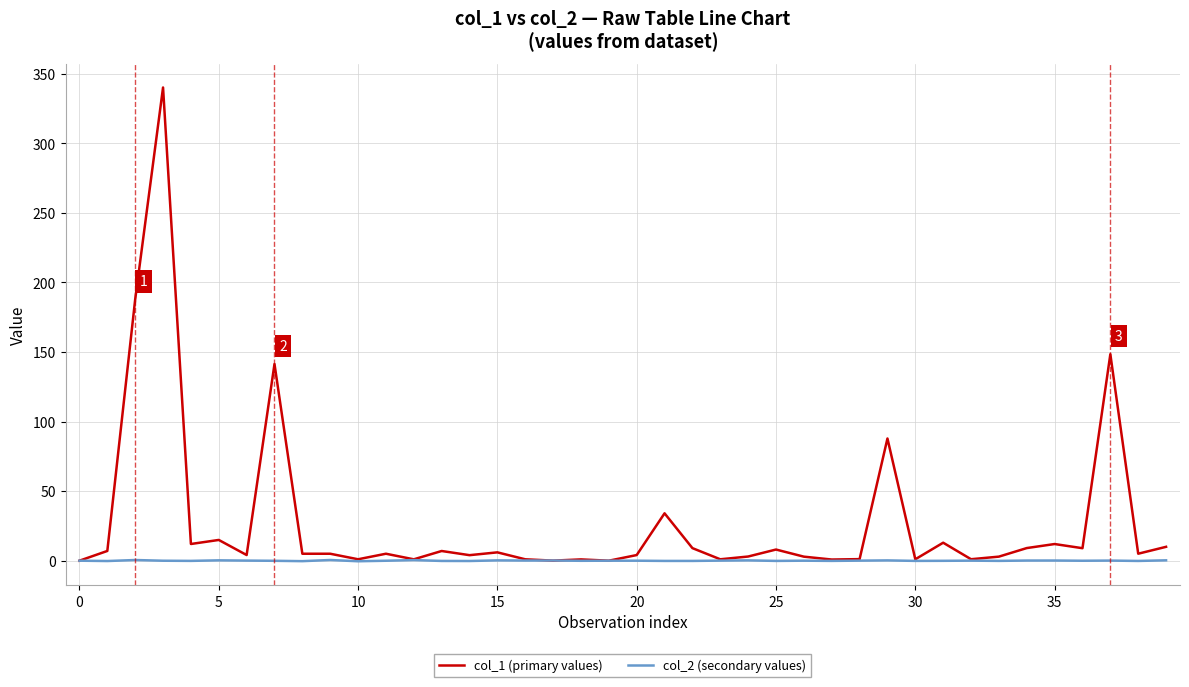

What is the maximum value shown in the chart?

340.0